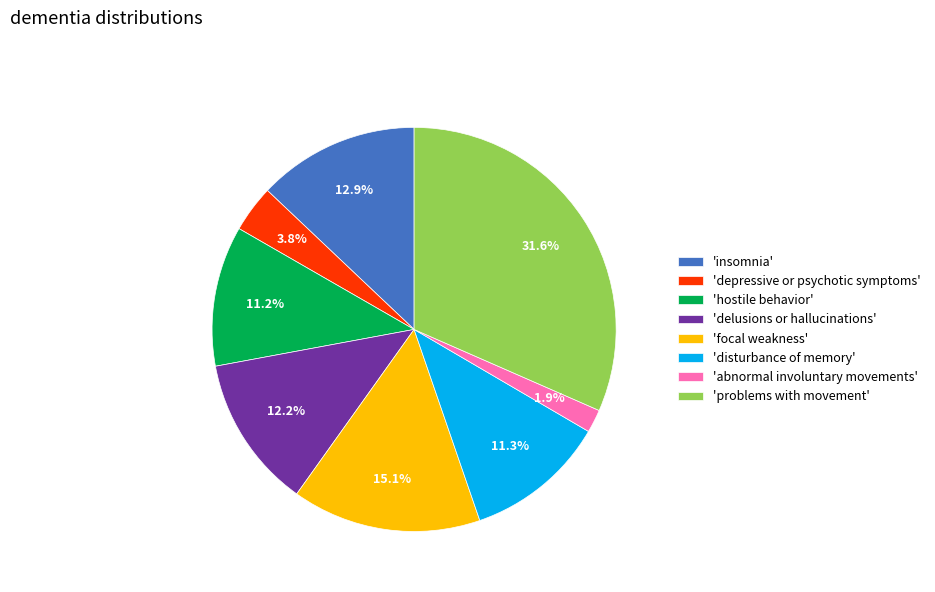

Which category has the biggest portion of the pie?

'problems with movement'